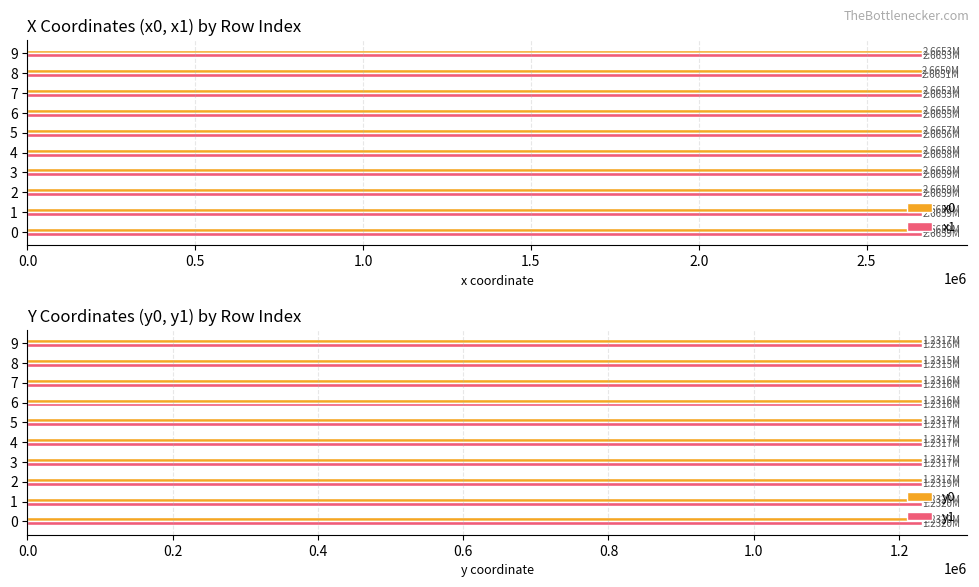

How many values in the y1 series exceed 1231729?

5